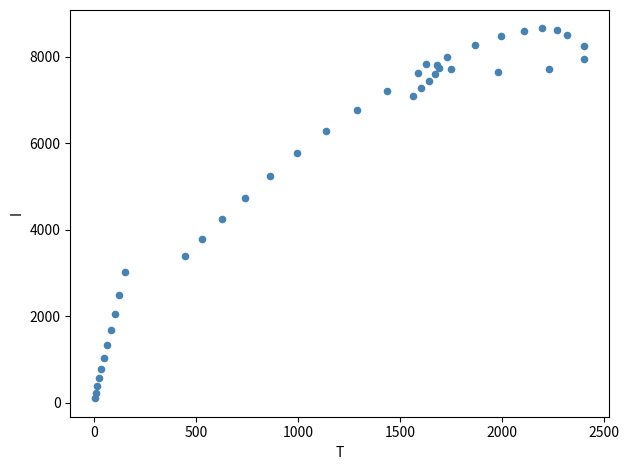

What Y value in the scatter plot is closest to 4376?

4248.0